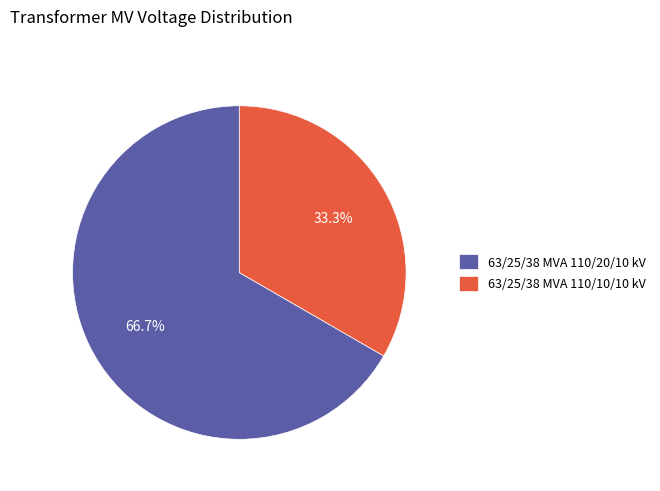

Count the number of slices in the pie.

2